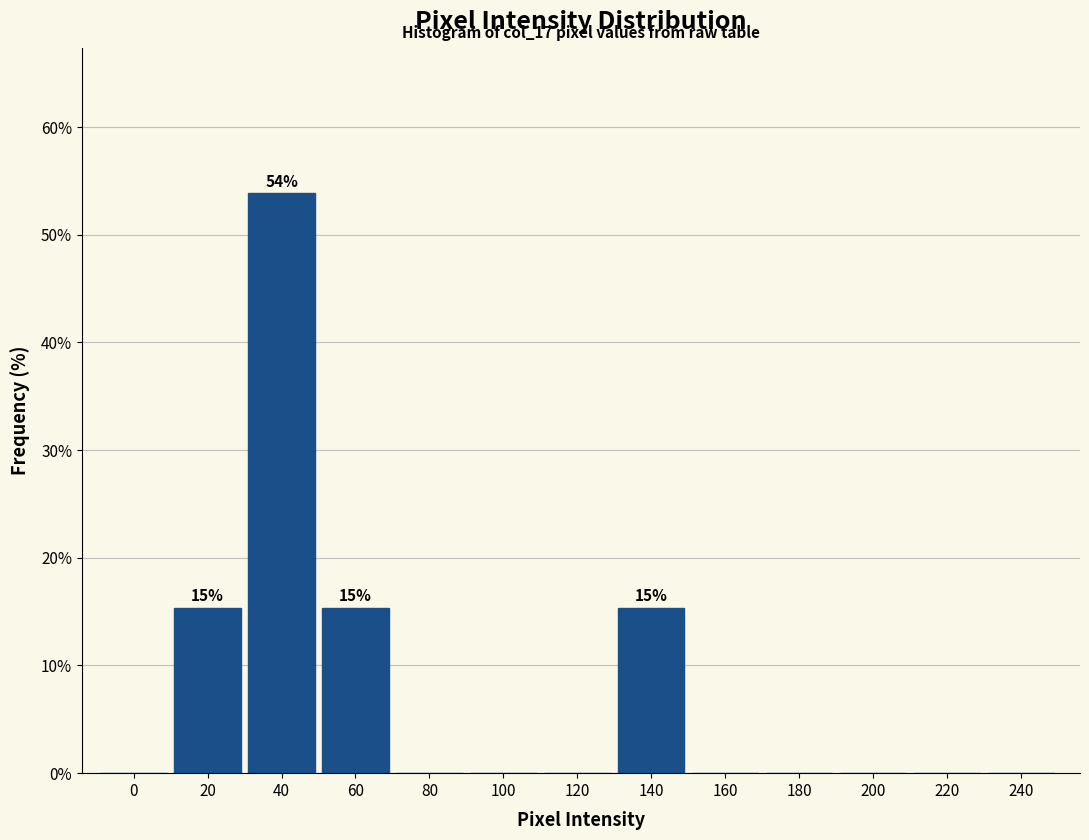

Reading left to right, extract all data points from this chart.

0=0.0	20=15.4	40=53.8	60=15.4	80=0.0	100=0.0	120=0.0	140=15.4	160=0.0	180=0.0	200=0.0	220=0.0	240=0.0